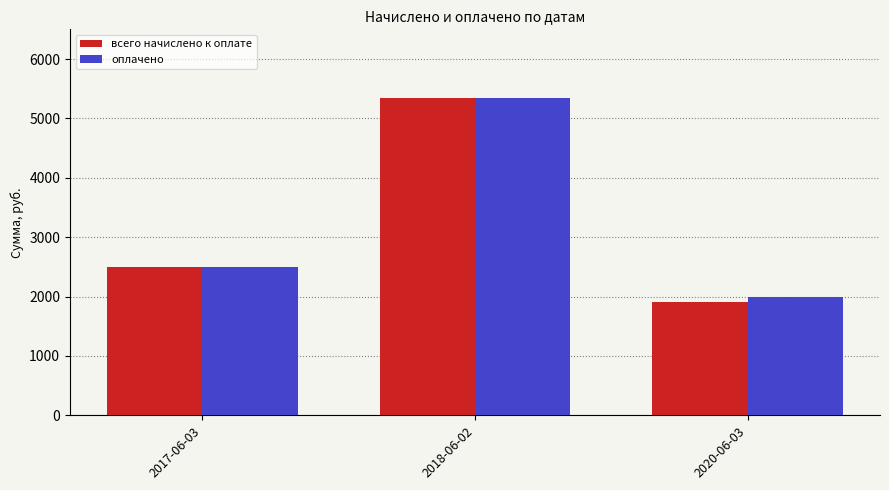

Read the всего начислено к оплате value at 2017-06-03.

2499.0